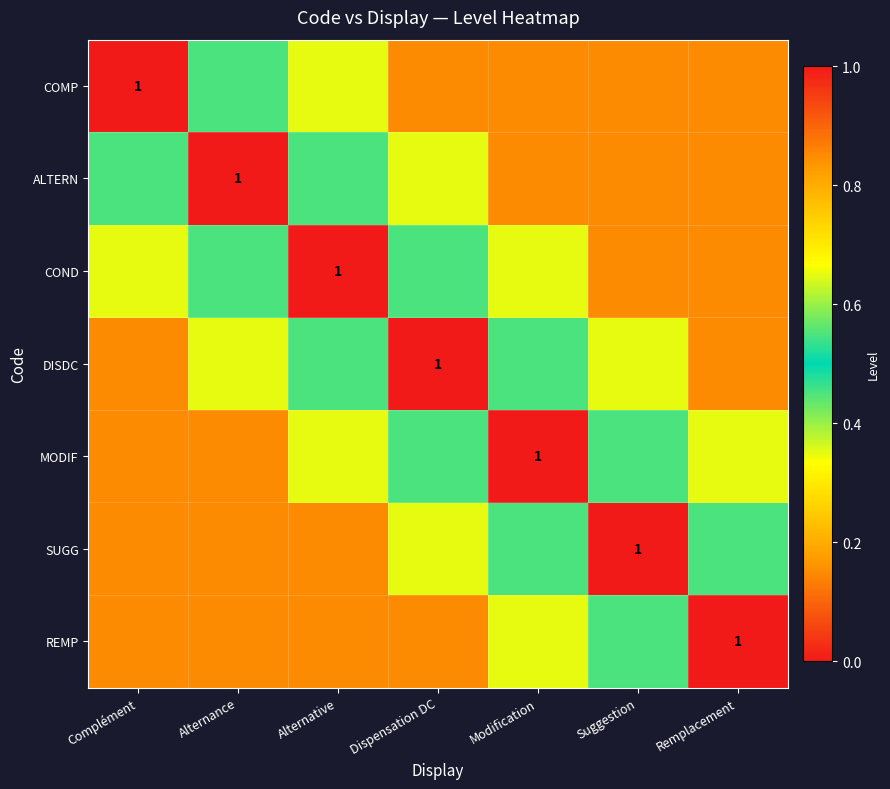

Is the value of COND at Modification greater than the value of MODIF at Alternative?

No